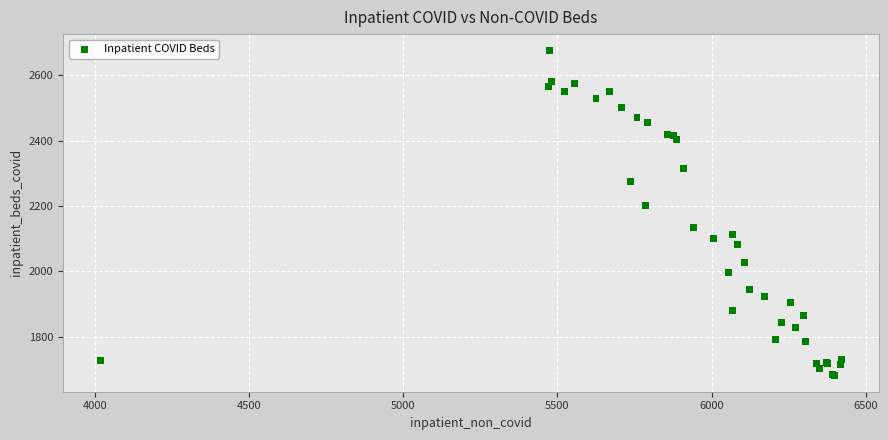

What Y value in the scatter plot is closest to 2178?

2200